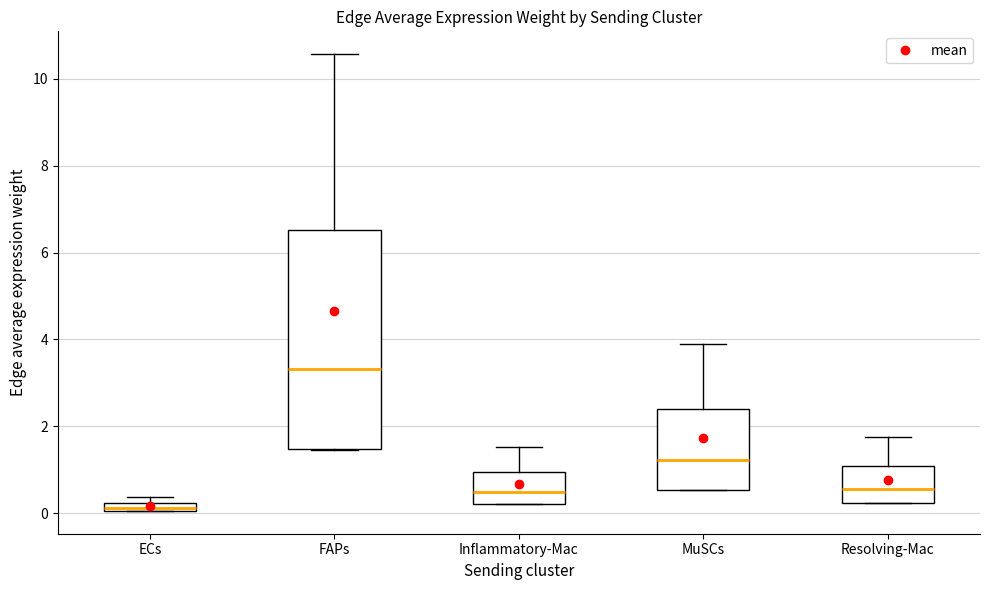

Which box is the tallest, from its lower edge to its upper edge?

FAPs